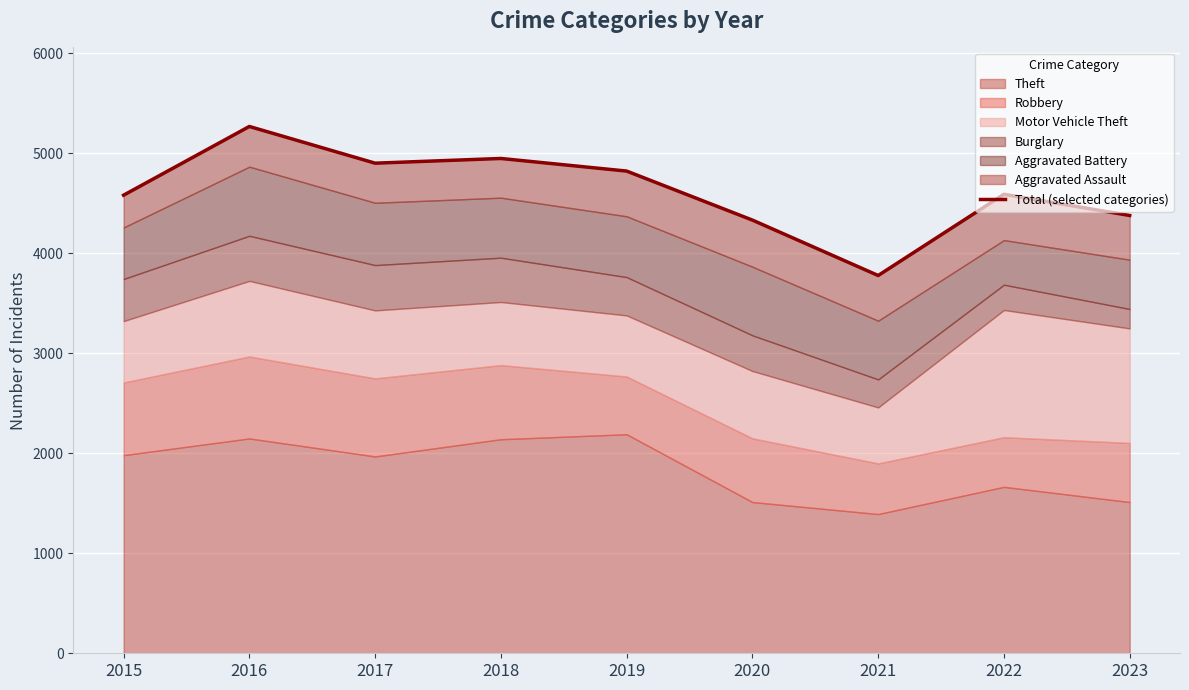

What is the change in value from 2022 to 2023?

-212